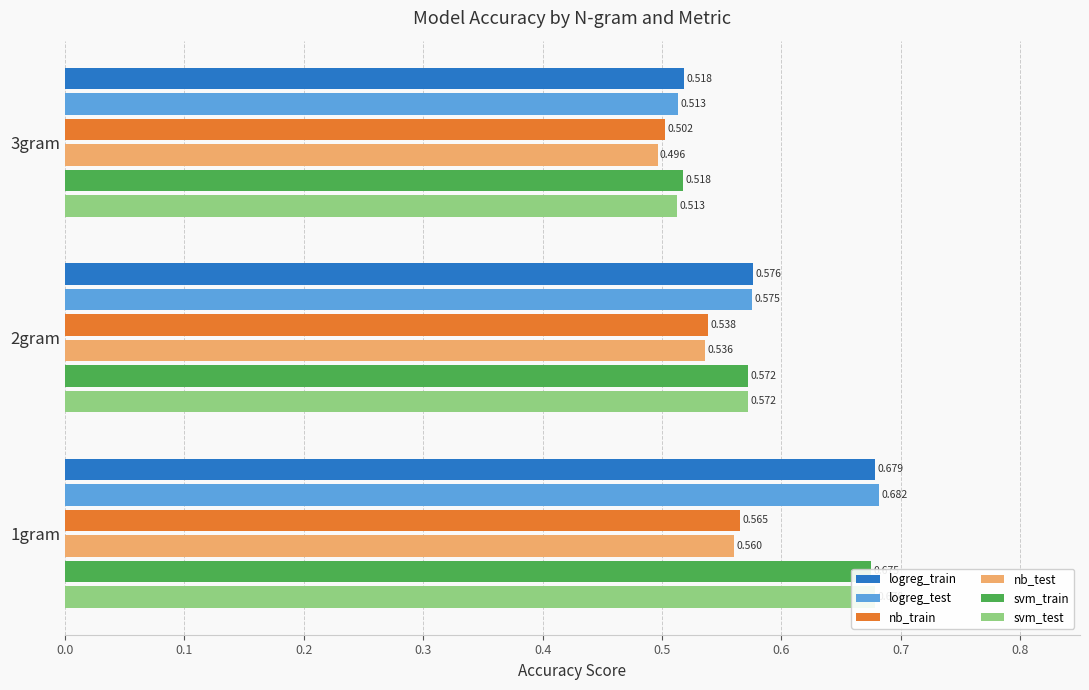

Is the value of nb_test at 3gram greater than the value of logreg_test at 3gram?

No